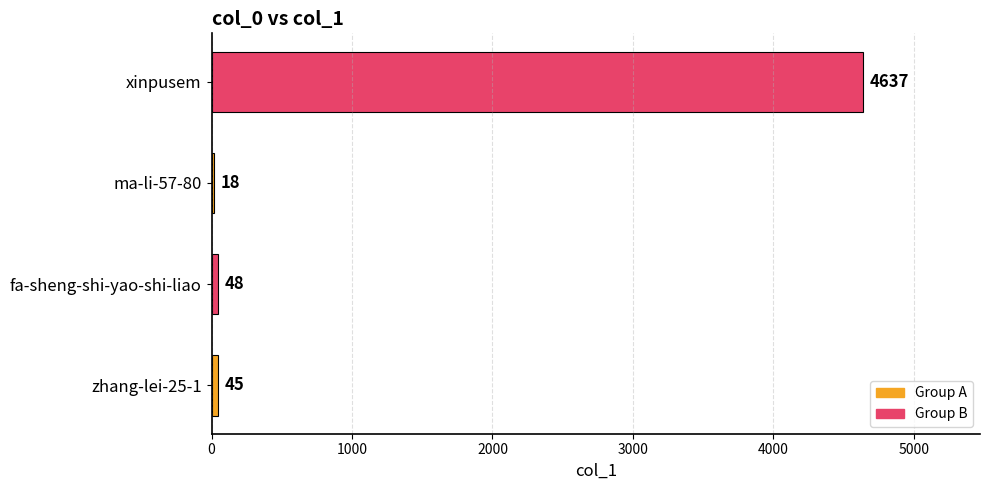

What is the difference between the second highest and second lowest values?

3